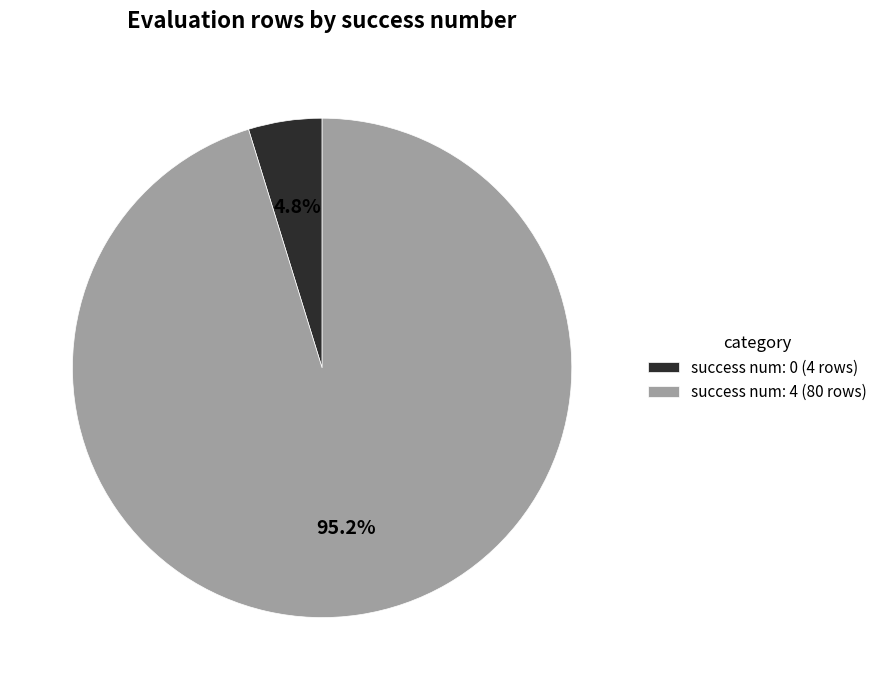

Which category has the biggest portion of the pie?

success num: 4 (80 rows)